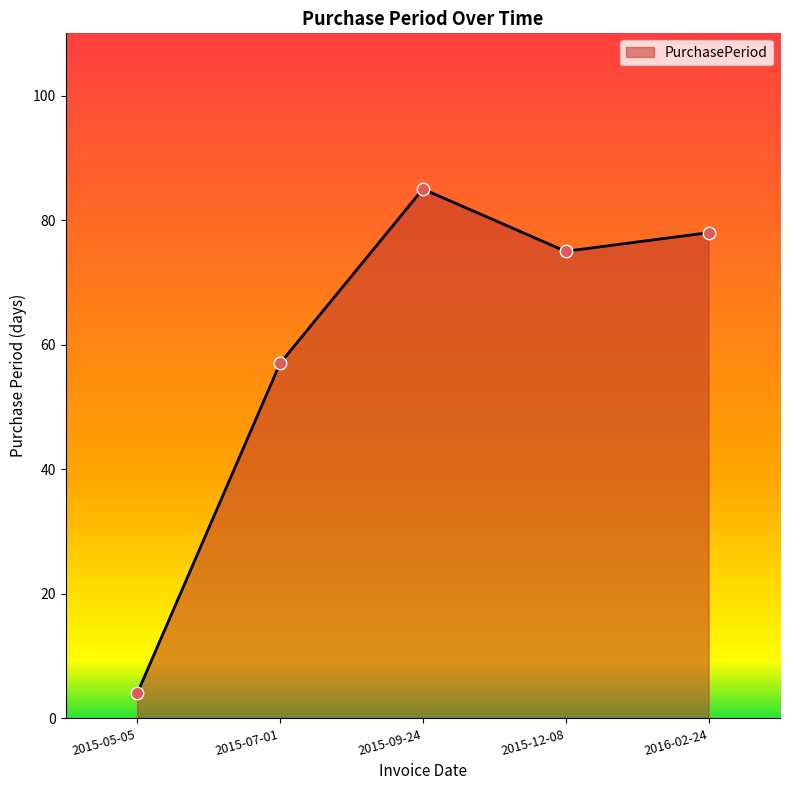

Which has a higher value, 2015-09-24 or 2015-12-08?

2015-09-24